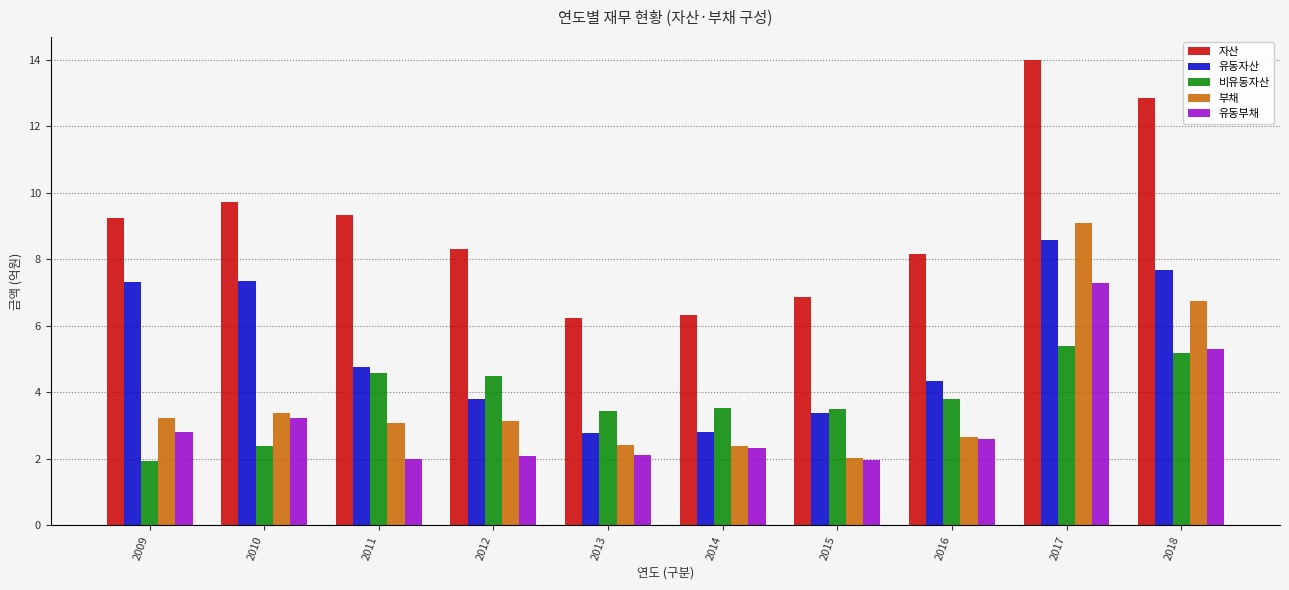

Which series changed the most between 2016 and 2018?

자산